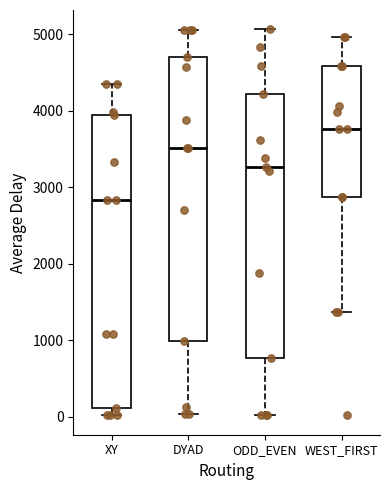

Reading left to right, transcribe this box plot: for each box, give where its median line is, the range the box spans, and where its two whiskers end, as read against the y-axis. The values are not printed on the chart, so give them approximately, as read against the axis.

XY: median 2800, box 100 to 3900, whiskers 0 to 4300
DYAD: median 3500, box 1000 to 4700, whiskers 0 to 5100
ODD_EVEN: median 3300, box 800 to 4200, whiskers 0 to 5100
WEST_FIRST: median 3800, box 2900 to 4600, whiskers 1400 to 5000